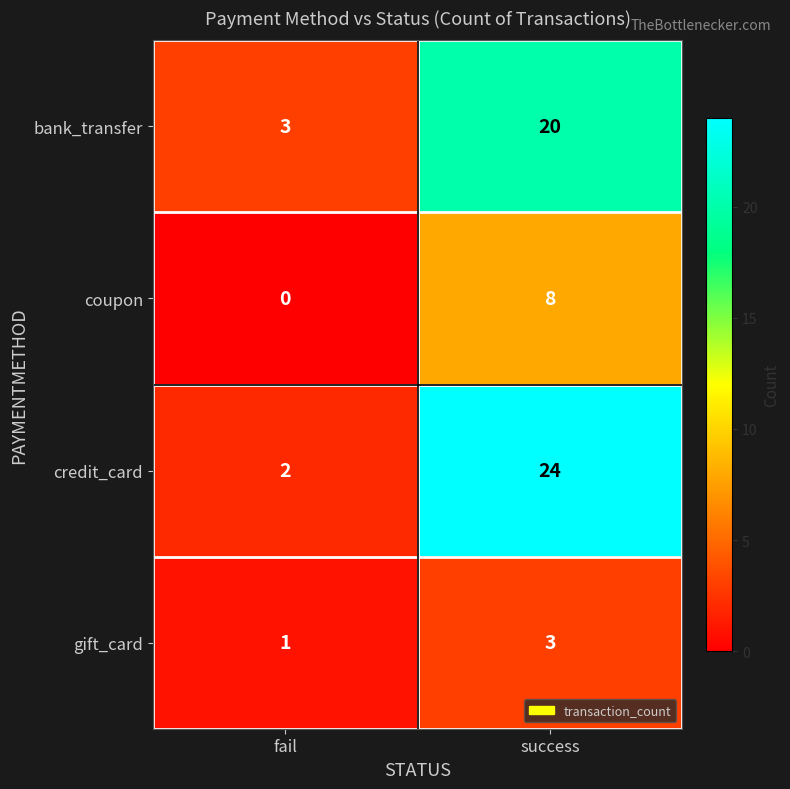

What is the total value across all series at fail?

6